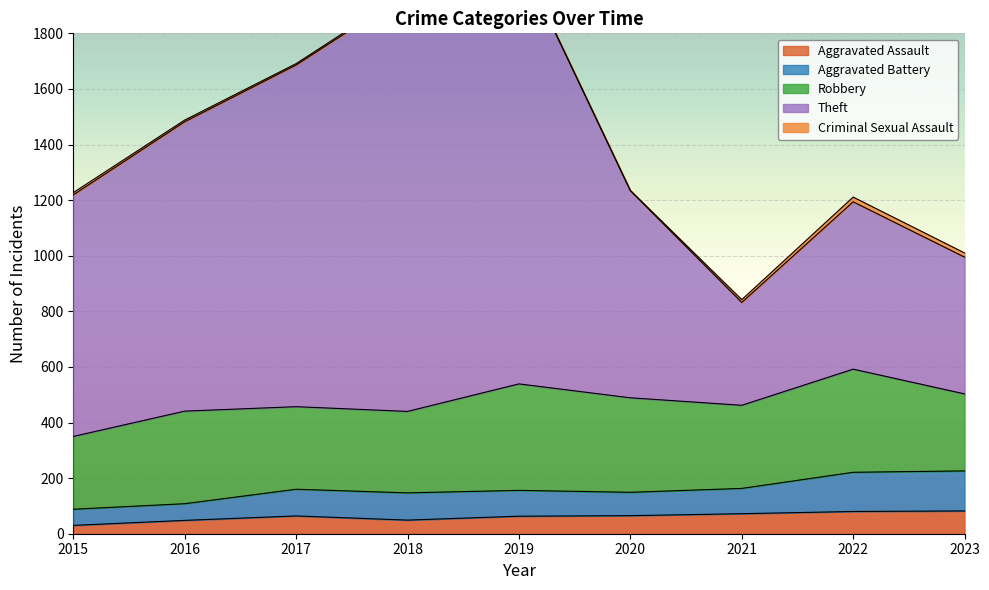

True or false: Aggravated Battery and Aggravated Assault cross at least once.

False